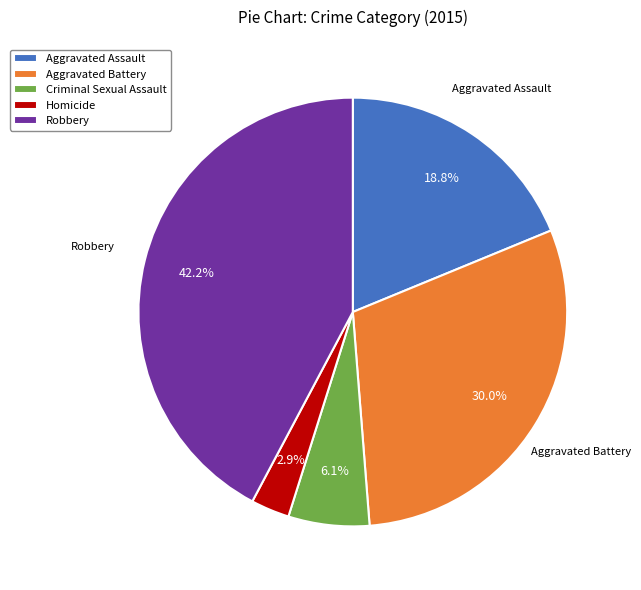

How much of the chart is everything except Criminal Sexual Assault?

93.9%